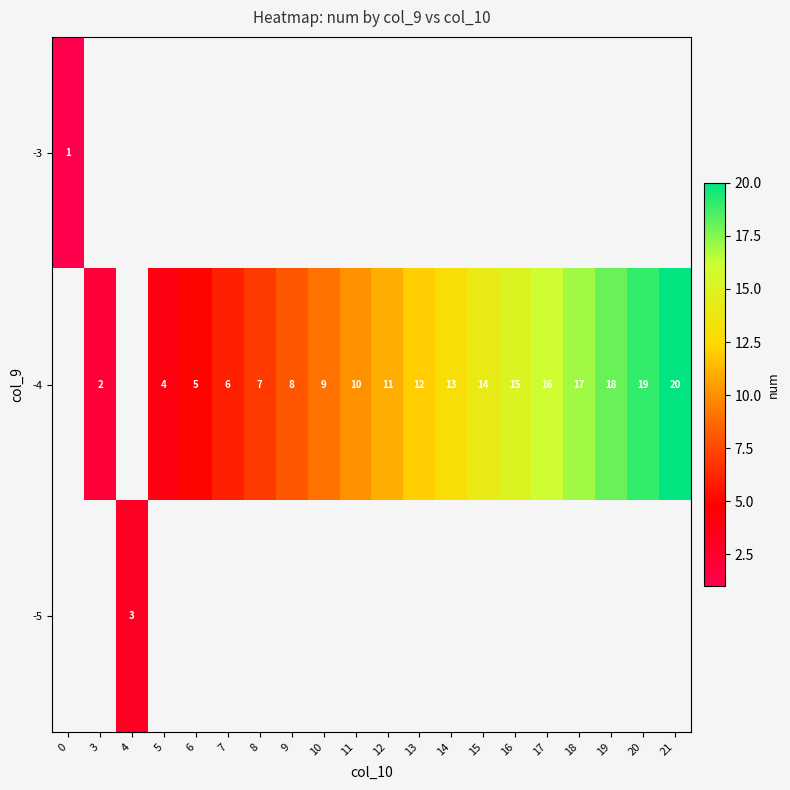

What is the sum of the -4 values at 19 and 12?

29